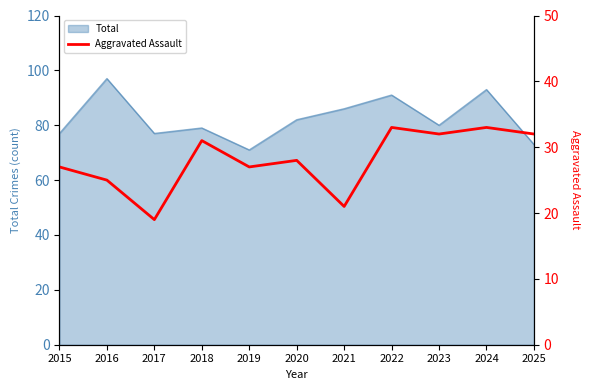

The value at 2022 is 14. True or false?

False